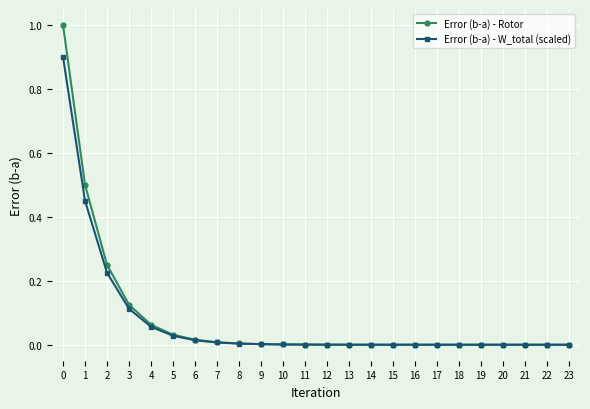

Between 1 and 21, which series saw the biggest shift?

Error (b-a) - Rotor